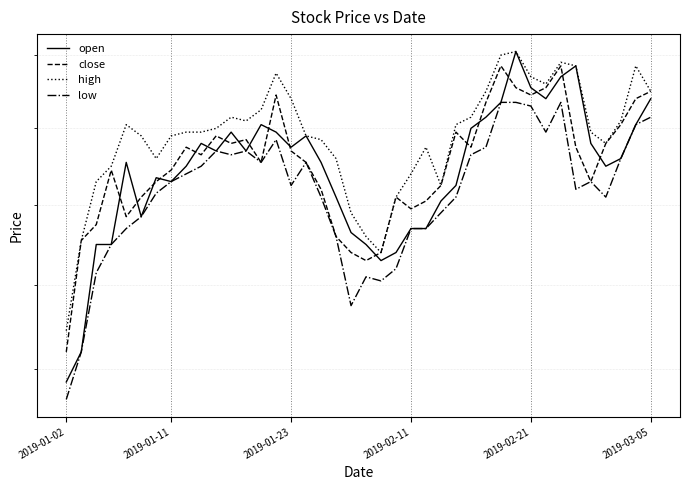

What is the average value of the close series?

4.5